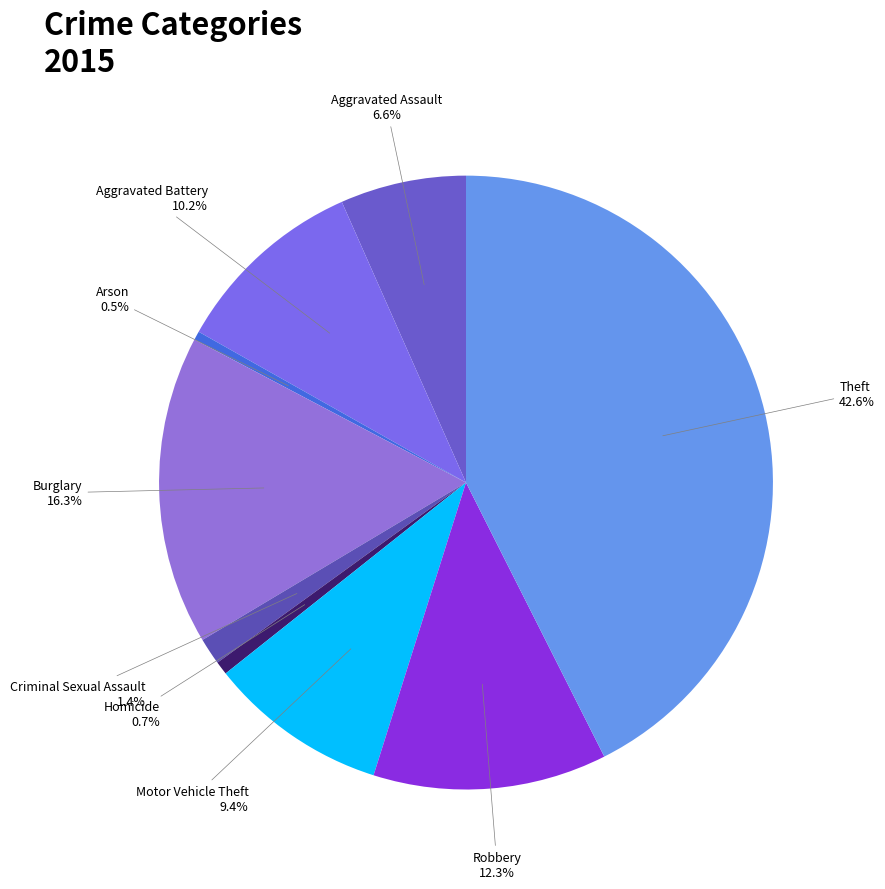

To the nearest percent, what is the difference between the Theft and Arson slice percentages?

42%